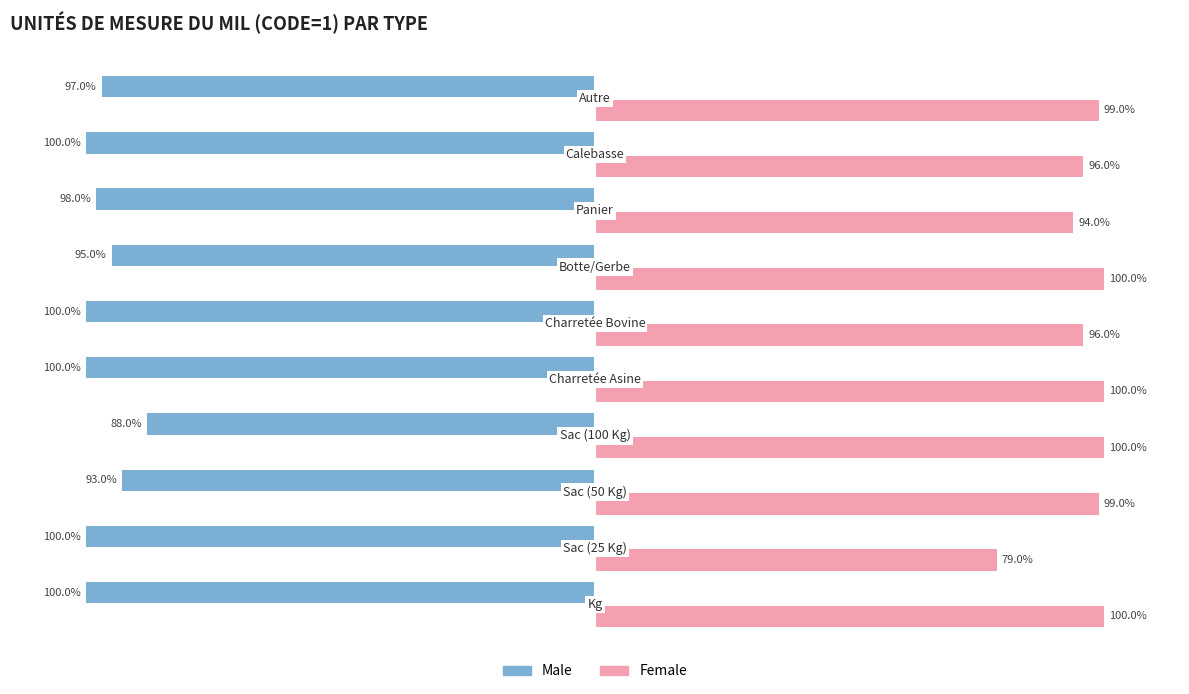

Which series has the largest total across all categories?

Female